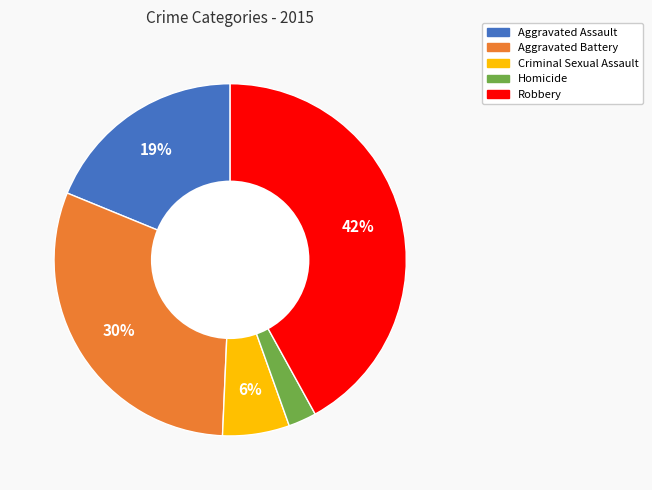

To the nearest percent, what portion does Robbery represent?

42%